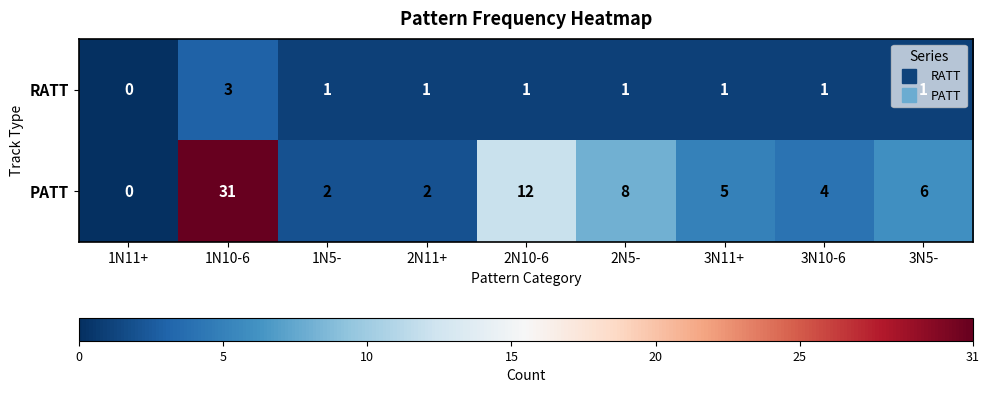

What is the total value across all series at 1N10-6?

34